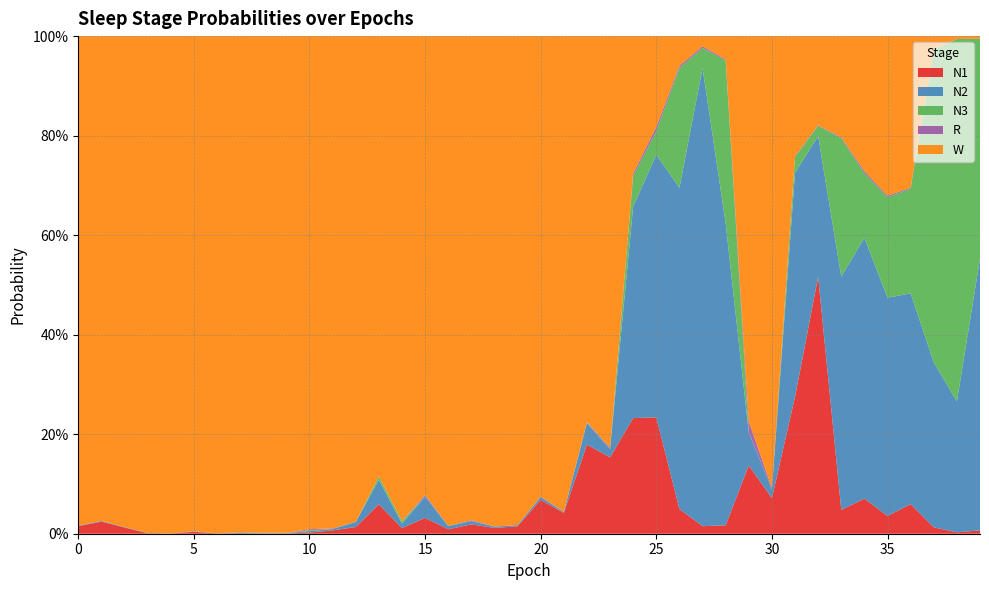

Reading right to left, what are all the values shown in this chart?

N1: 39=0.0	38=0.0	37=0.0	36=0.1	35=0.0	34=0.1	33=0.0	32=0.5	31=0.3	30=0.1	29=0.1	28=0.0	27=0.0	26=0.0	25=0.2	24=0.2	23=0.2	22=0.2	21=0.0	20=0.1	19=0.0	18=0.0	17=0.0	16=0.0	15=0.0	14=0.0	13=0.1	12=0.0	11=0.0	10=0.0	9=0.0	8=0.0	7=0.0	6=0.0	5=0.0	4=0.0	3=0.0	2=0.0	1=0.0	0=0.0
N2: 39=0.5	38=0.3	37=0.3	36=0.4	35=0.4	34=0.5	33=0.5	32=0.3	31=0.5	30=0.0	29=0.1	28=0.6	27=0.9	26=0.6	25=0.5	24=0.4	23=0.0	22=0.0	21=0.0	20=0.0	19=0.0	18=0.0	17=0.0	16=0.0	15=0.0	14=0.0	13=0.0	12=0.0	11=0.0	10=0.0	9=0.0	8=0.0	7=0.0	6=0.0	5=0.0	4=0.0	3=0.0	2=0.0	1=0.0	0=0.0
N3: 39=0.4	38=0.7	37=0.6	36=0.2	35=0.2	34=0.1	33=0.3	32=0.0	31=0.0	30=0.0	29=0.0	28=0.3	27=0.0	26=0.2	25=0.0	24=0.1	23=0.0	22=0.0	21=0.0	20=0.0	19=0.0	18=0.0	17=0.0	16=0.0	15=0.0	14=0.0	13=0.0	12=0.0	11=0.0	10=0.0	9=0.0	8=0.0	7=0.0	6=0.0	5=0.0	4=0.0	3=0.0	2=0.0	1=0.0	0=0.0
R: 39=0.0	38=0.0	37=0.0	36=0.0	35=0.0	34=0.0	33=0.0	32=0.0	31=0.0	30=0.0	29=0.0	28=0.0	27=0.0	26=0.0	25=0.0	24=0.0	23=0.0	22=0.0	21=0.0	20=0.0	19=0.0	18=0.0	17=0.0	16=0.0	15=0.0	14=0.0	13=0.0	12=0.0	11=0.0	10=0.0	9=0.0	8=0.0	7=0.0	6=0.0	5=0.0	4=0.0	3=0.0	2=0.0	1=0.0	0=0.0
W: 39=0.0	38=0.0	37=0.0	36=0.3	35=0.3	34=0.3	33=0.2	32=0.2	31=0.2	30=0.9	29=0.8	28=0.0	27=0.0	26=0.1	25=0.2	24=0.3	23=0.8	22=0.8	21=1.0	20=0.9	19=1.0	18=1.0	17=1.0	16=1.0	15=0.9	14=1.0	13=0.9	12=1.0	11=1.0	10=1.0	9=1.0	8=1.0	7=1.0	6=1.0	5=1.0	4=1.0	3=1.0	2=1.0	1=1.0	0=1.0